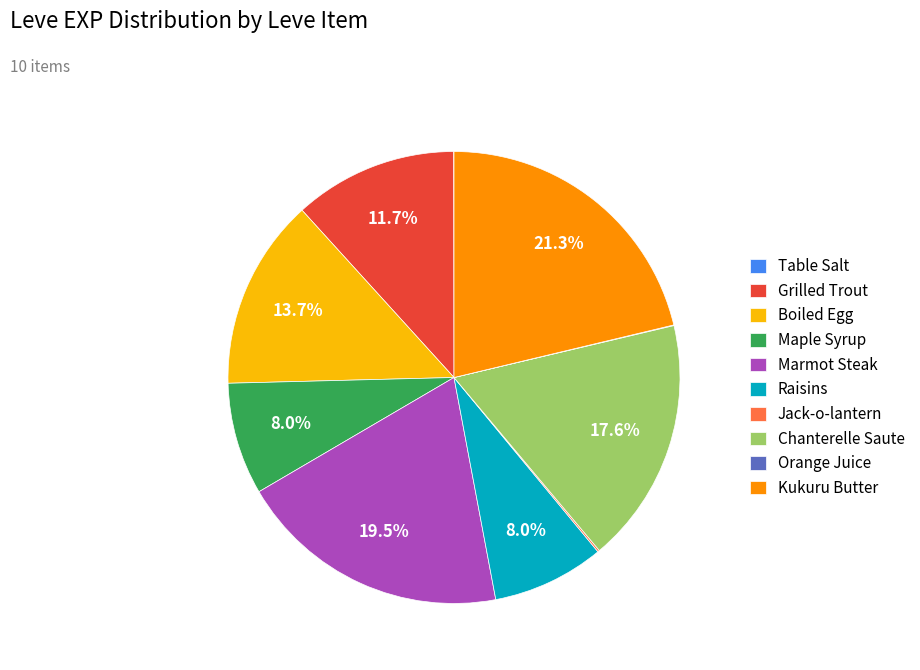

Does any single category account for the majority?

No